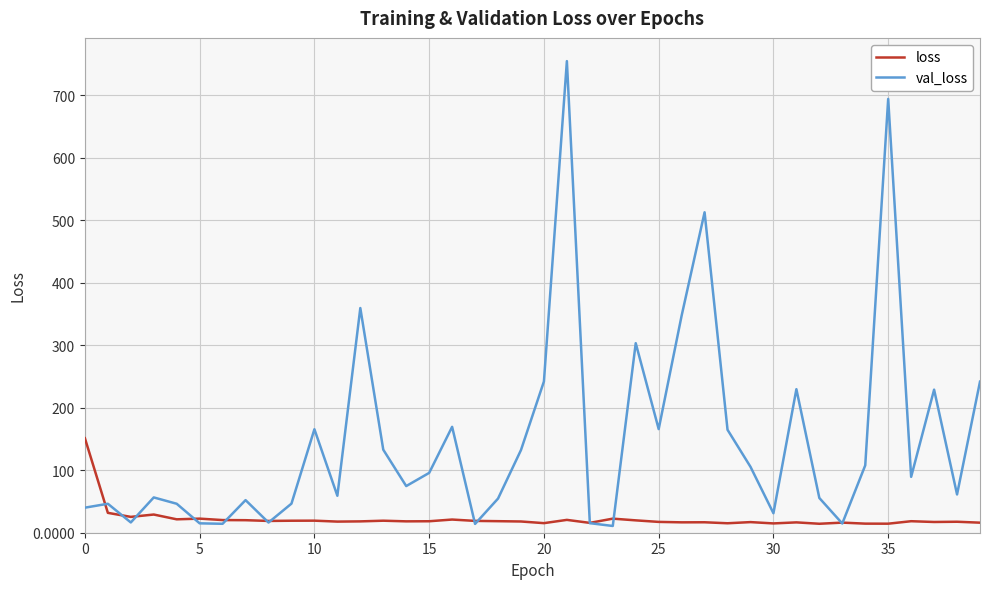

What is the maximum value for loss?

151.1